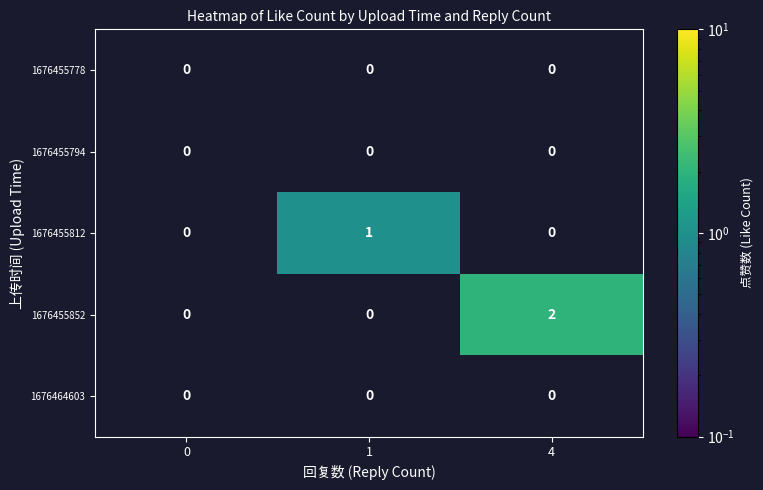

The value of 1676455812 at 1 is 1. True or false?

True